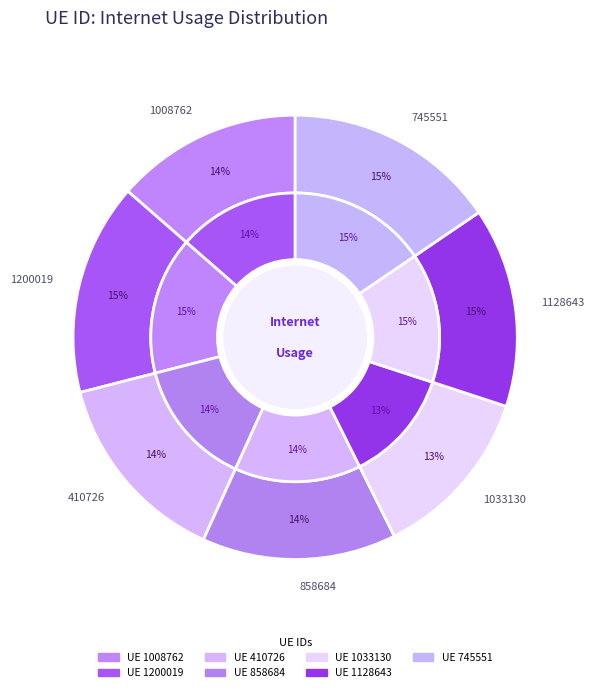

How many segments does this pie chart have?

7